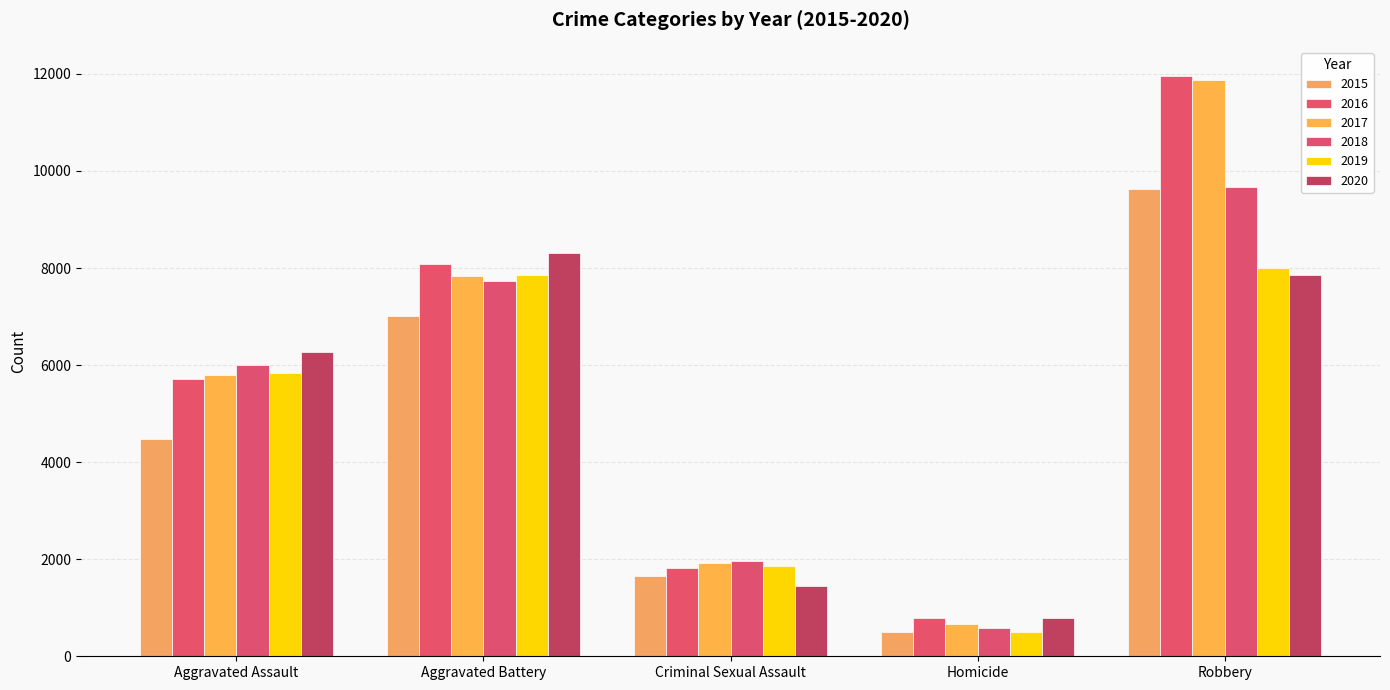

Count the number of data series in this chart.

6